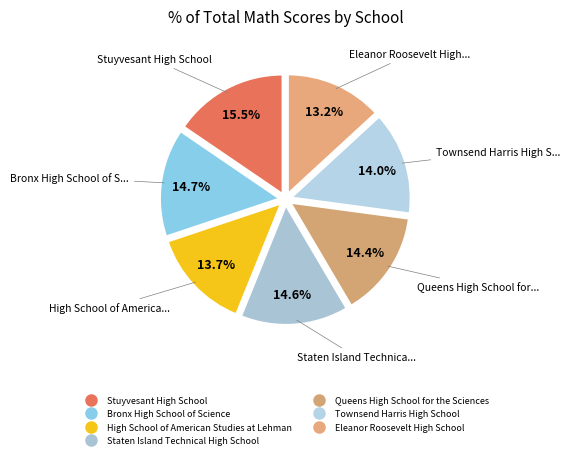

What is the largest slice in the pie chart?

Stuyvesant High School